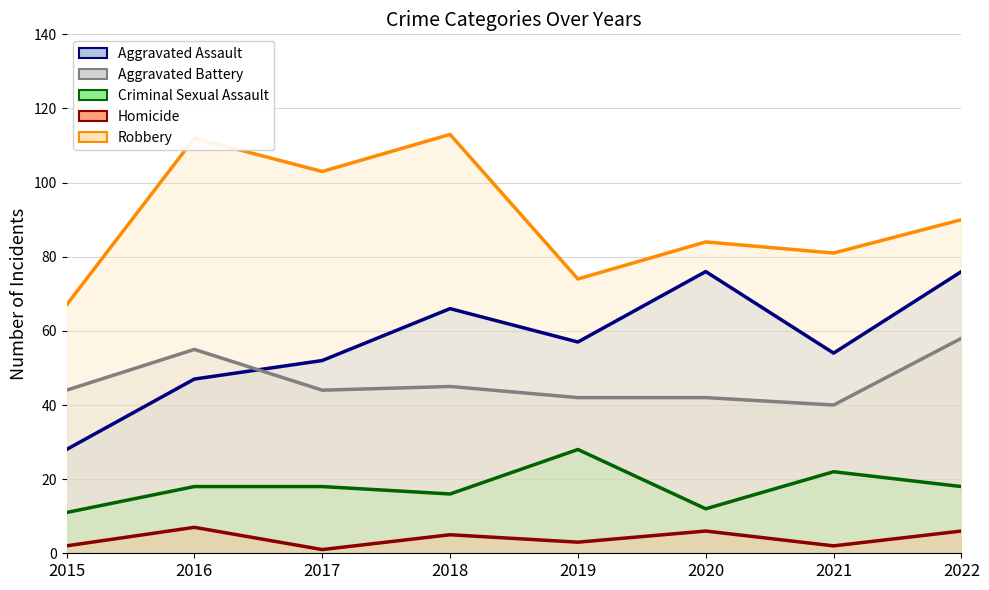

True or false: Aggravated Battery (line) has more than 2 points higher than both neighbors.

False